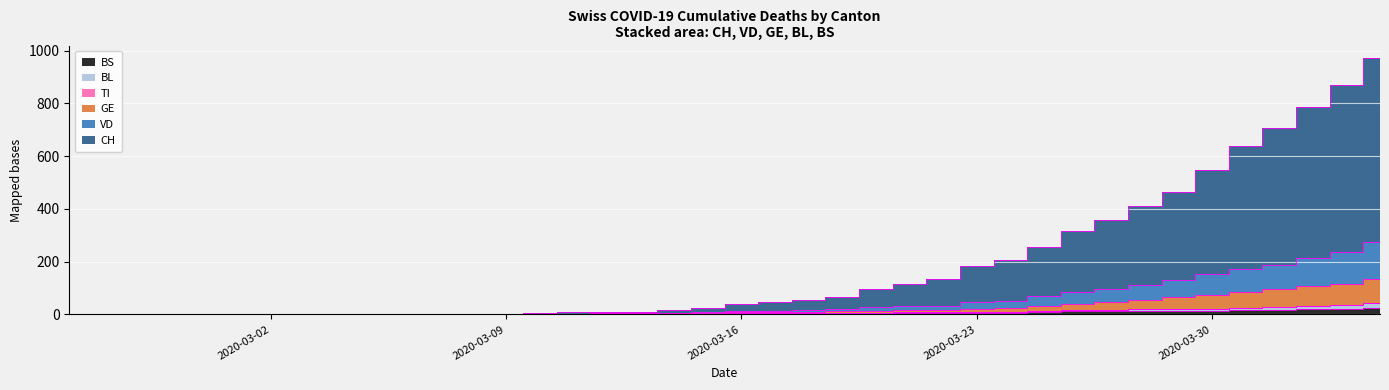

True or false: VD and GE cross at least once.

False